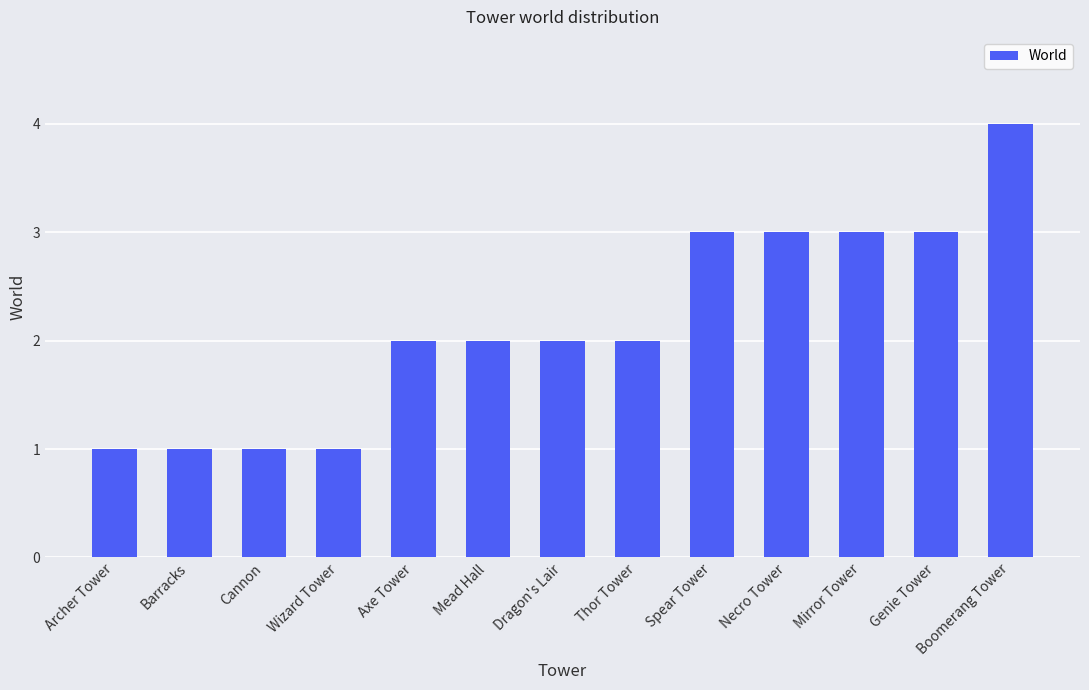

Reading left to right, transcribe all the data shown in this chart.

1	1	1	1	2	2	2	2	3	3	3	3	4